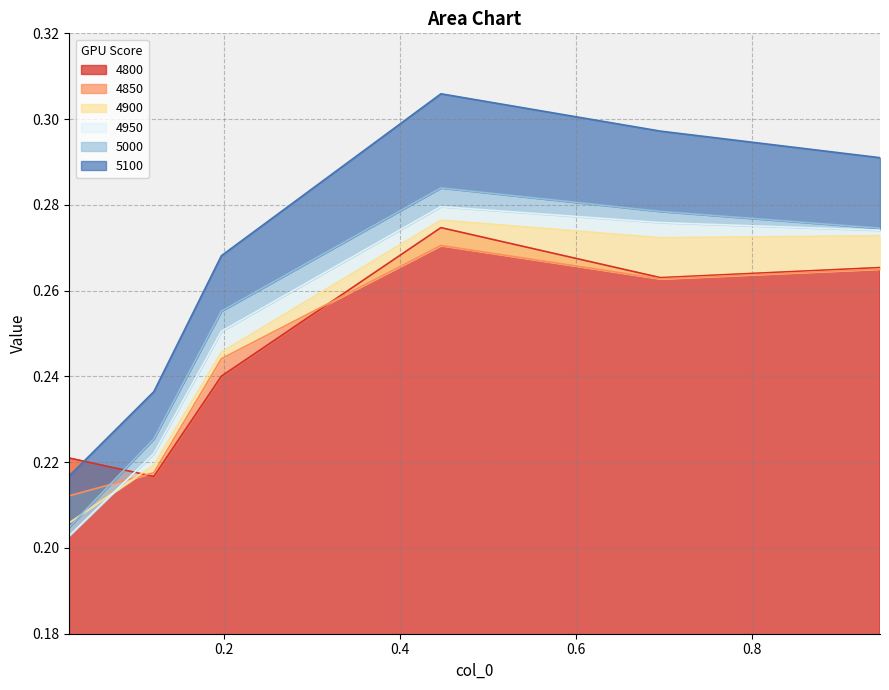

What are all the series names shown in the legend?

4800, 4850, 4900, 4950, 5000, 5100